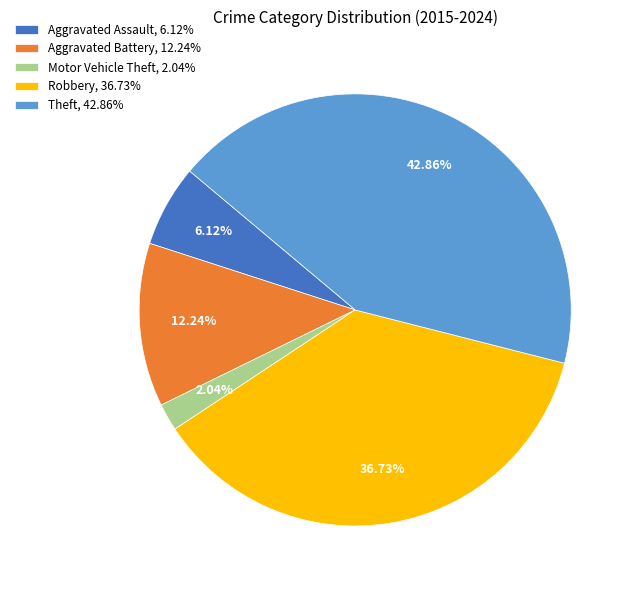

Is there a majority slice in this chart?

No